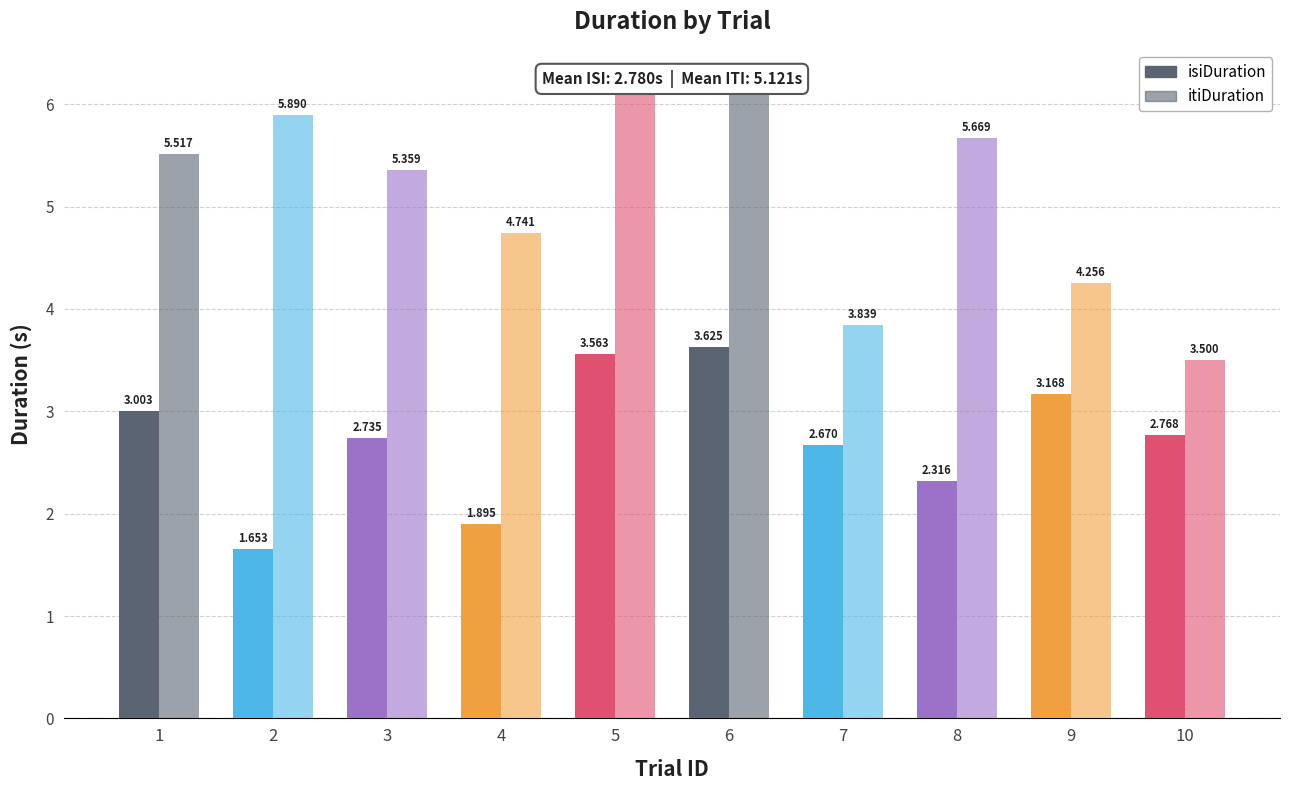

Count the number of data series in this chart.

2